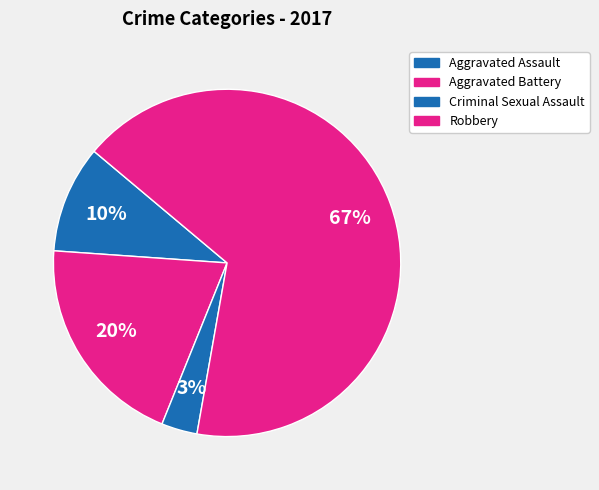

Count the number of slices in the pie.

4